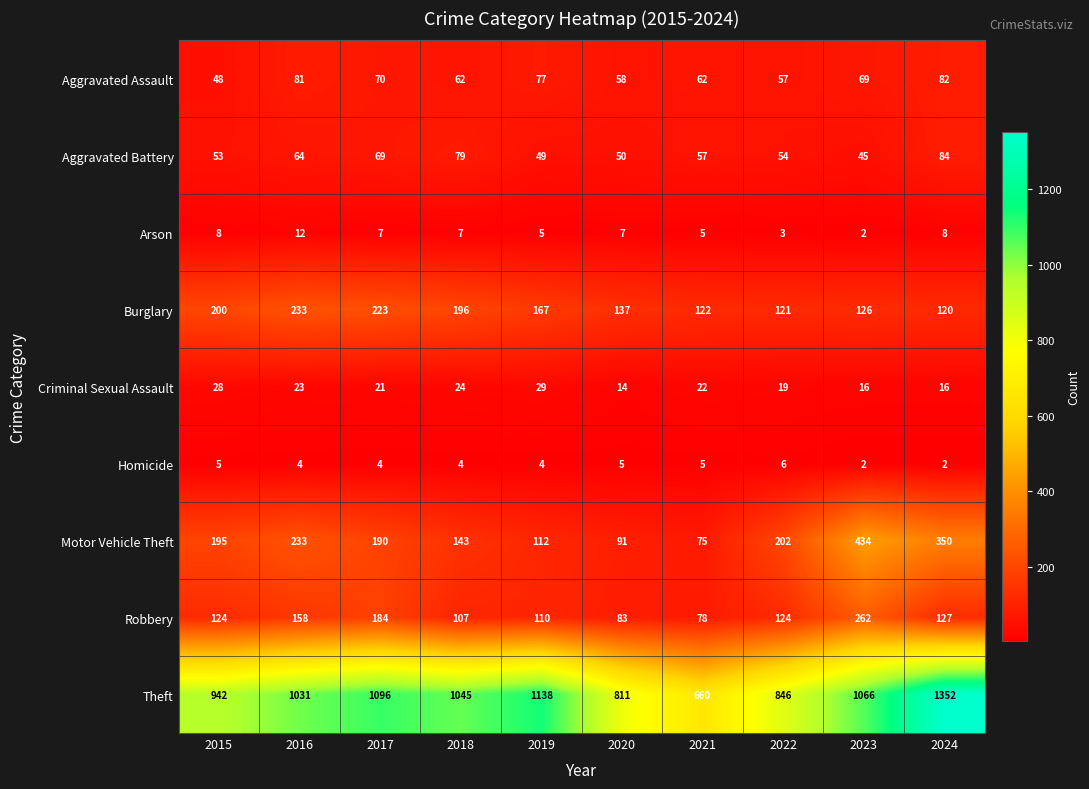

Is the value of Robbery at 2023 greater than the value of Motor Vehicle Theft at 2020?

Yes